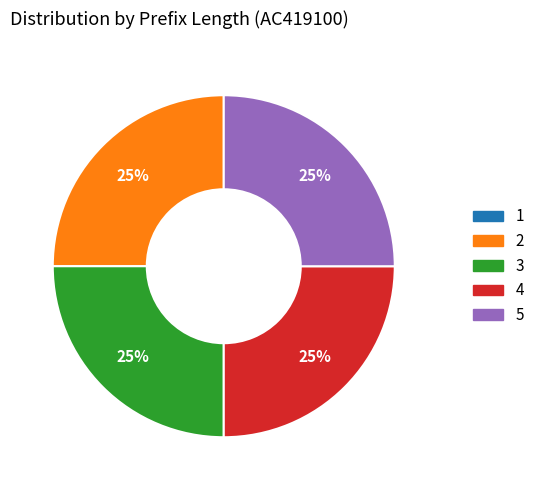

To the nearest percent, what percentage of the pie is 4?

25%